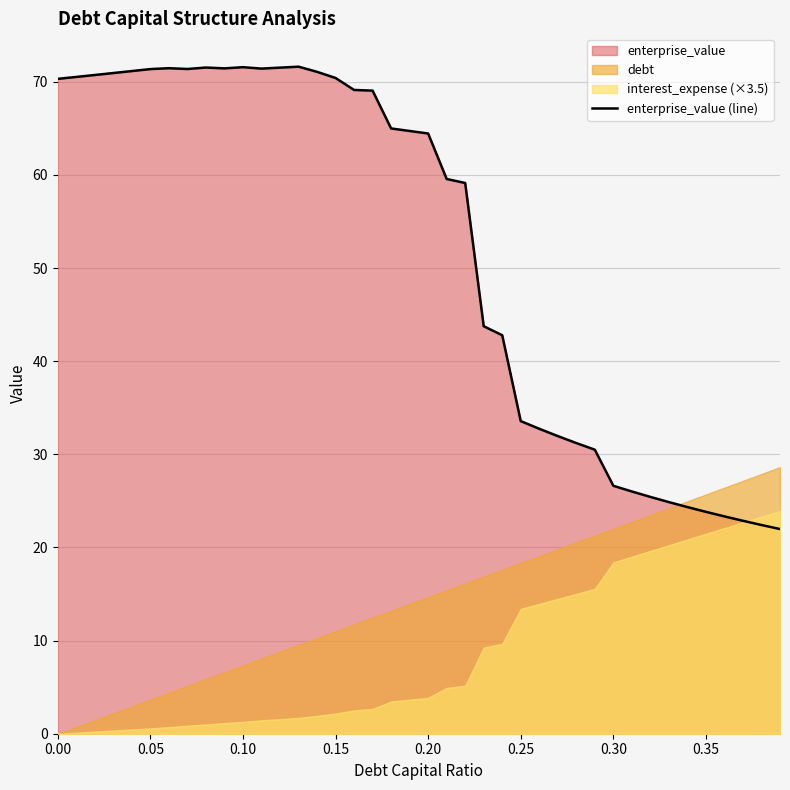

What is the minimum value for enterprise_value (line)?

22.0